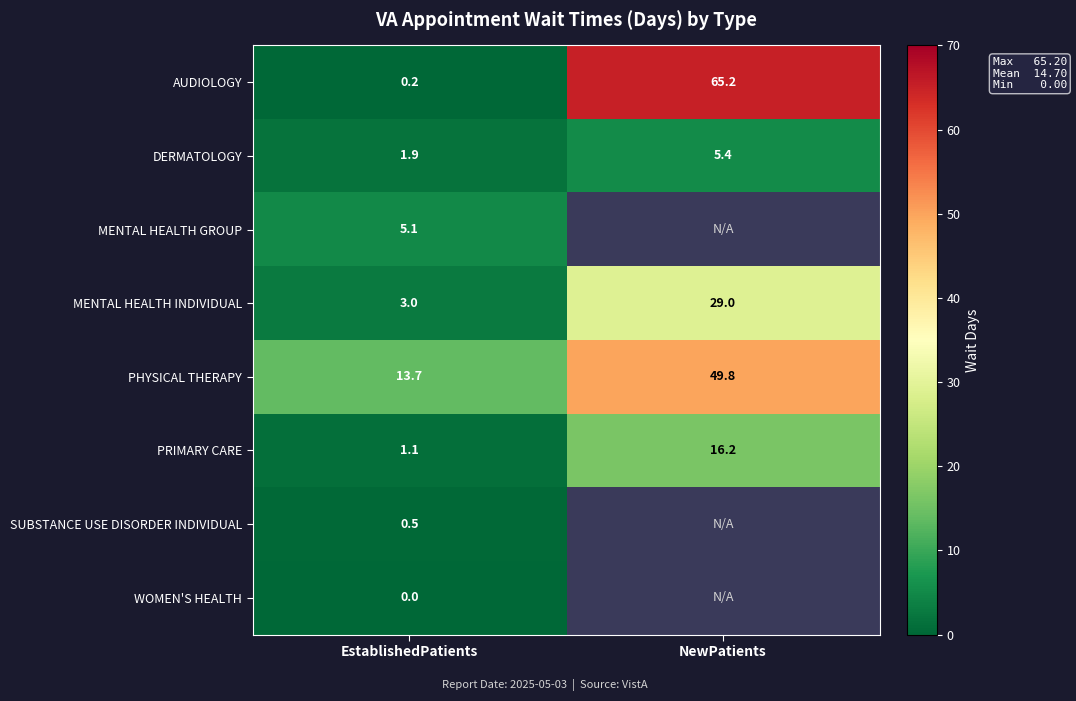

Rank the series at EstablishedPatients from highest to lowest value.

PHYSICAL THERAPY, MENTAL HEALTH GROUP, MENTAL HEALTH INDIVIDUAL, DERMATOLOGY, PRIMARY CARE, SUBSTANCE USE DISORDER INDIVIDUAL, AUDIOLOGY, WOMEN'S HEALTH